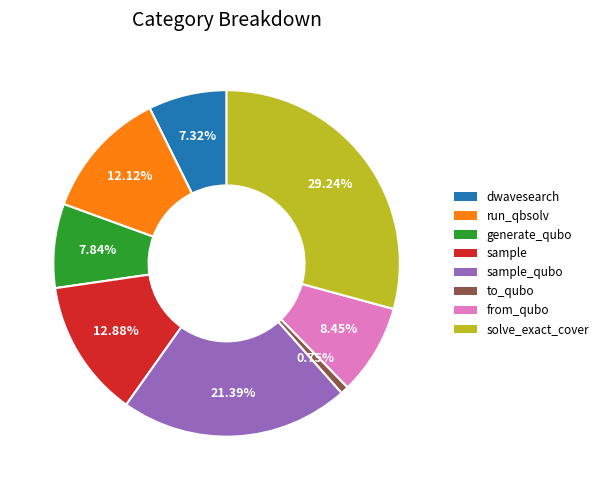

Is there any slice that represents more than half of the pie?

No